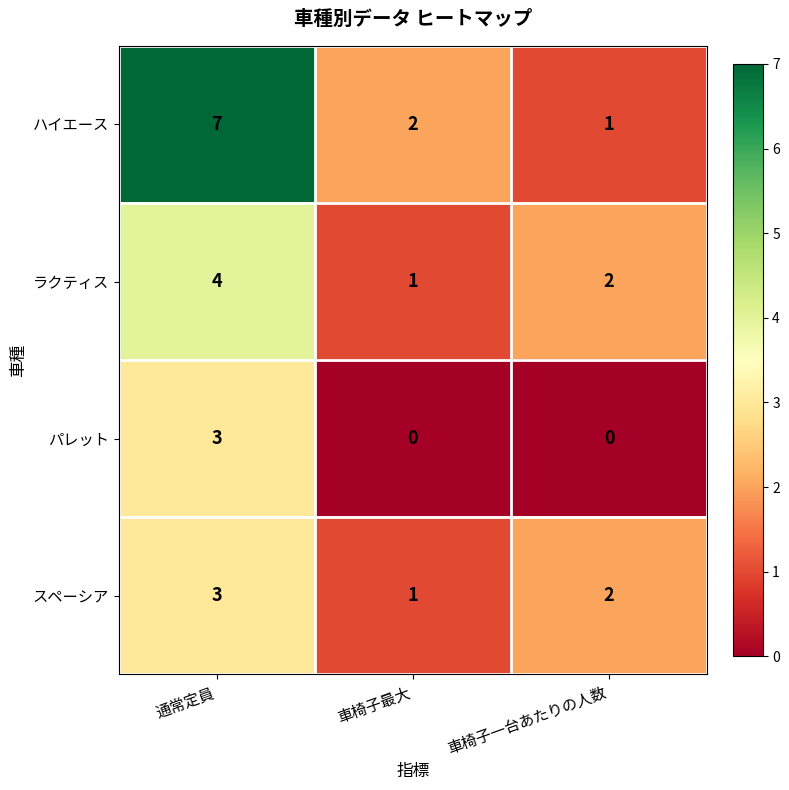

Where is スペーシア nearest to the value 2?

車椅子一台あたりの人数